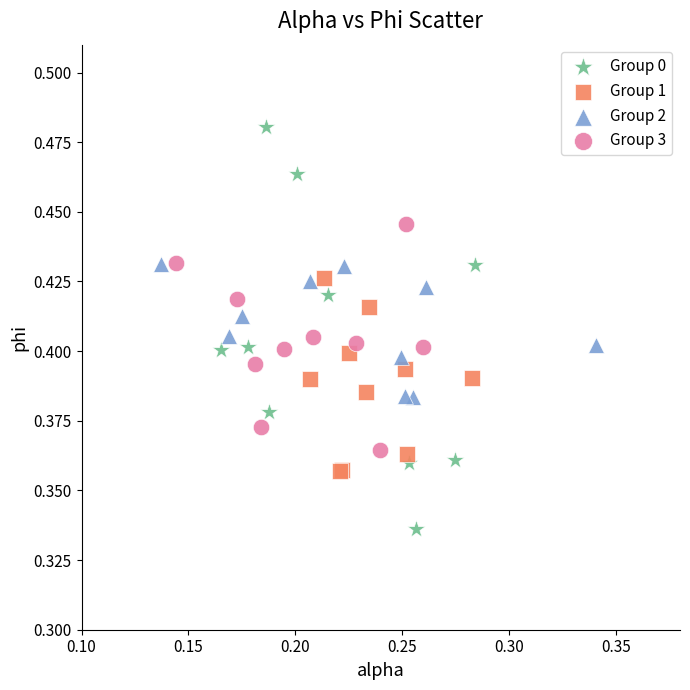

Which series reaches the maximum Y coordinate?

Group 0